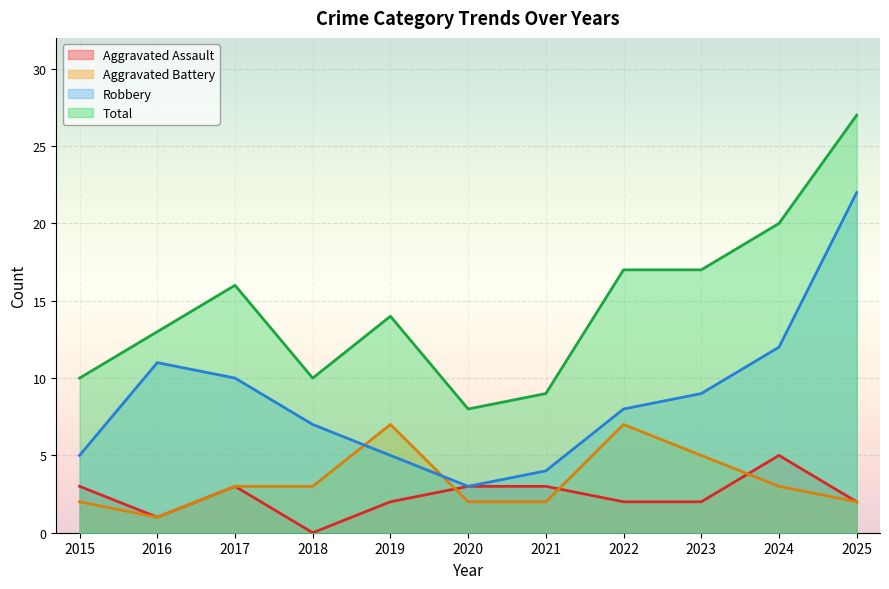

Where is the first local maximum for Aggravated Battery?

2019